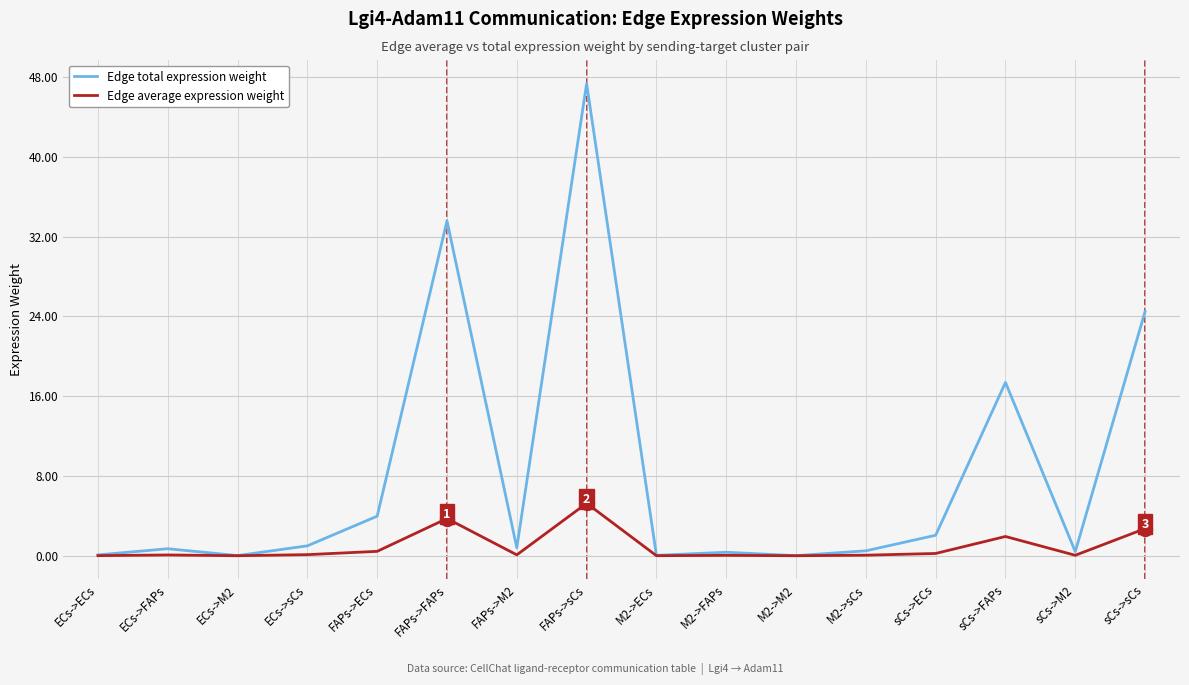

Rank the series by their average value, from highest to lowest.

Edge total expression weight, Edge average expression weight